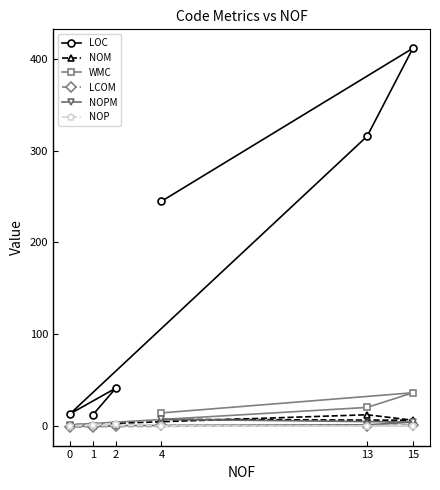

The NOM series shows 6.1 at 15. True or false?

False